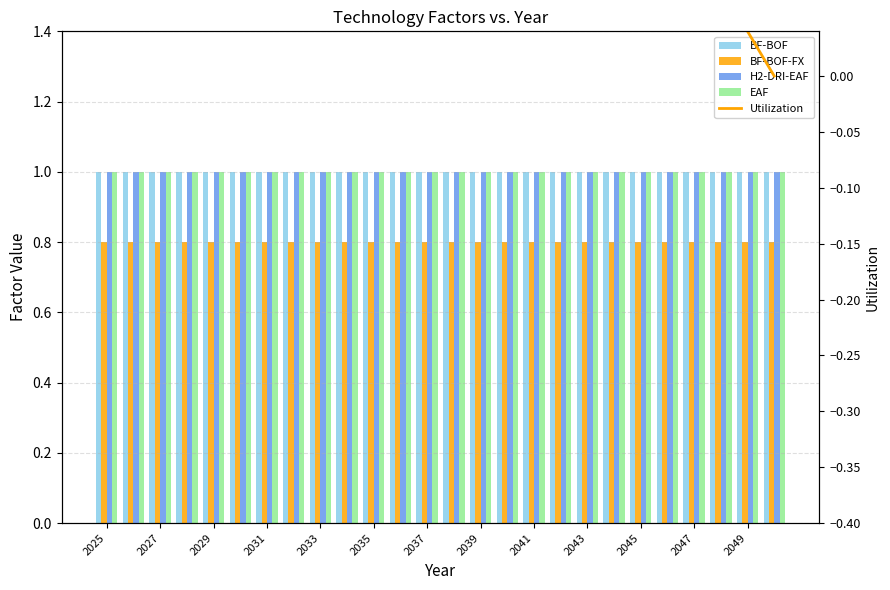

What are all the series names shown in the legend?

BF-BOF, BF-BOF-FX, H2-DRI-EAF, EAF, Utilization